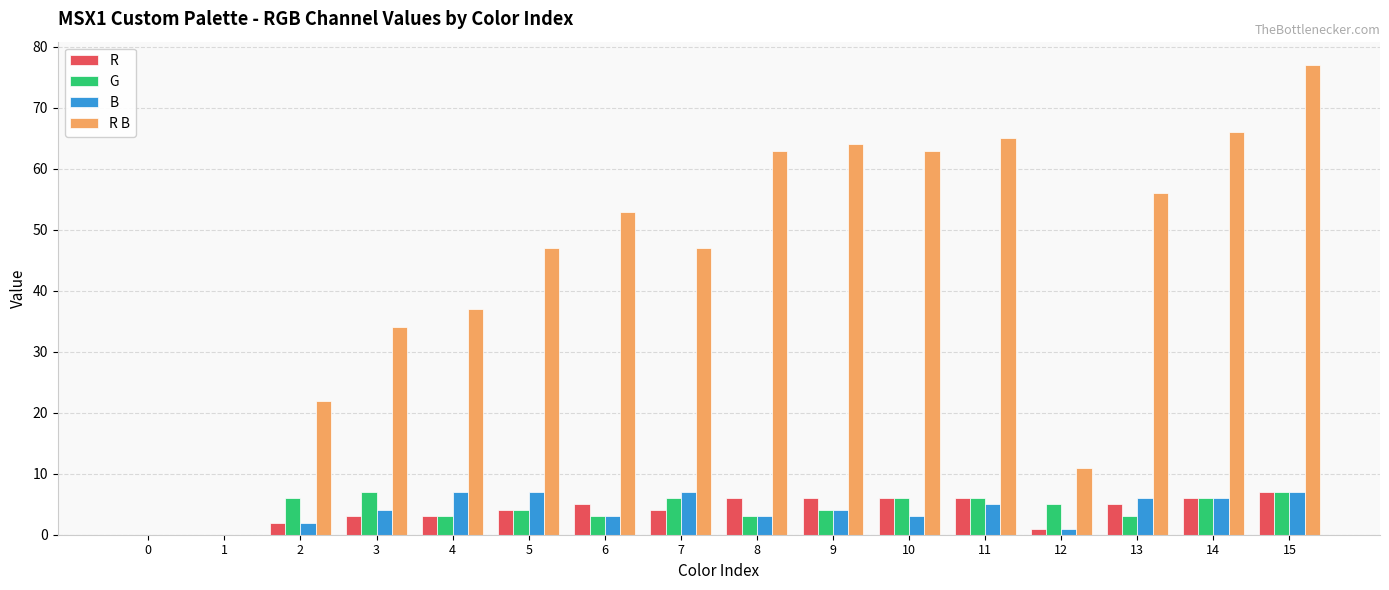

Which series has the widest spread of values?

R B